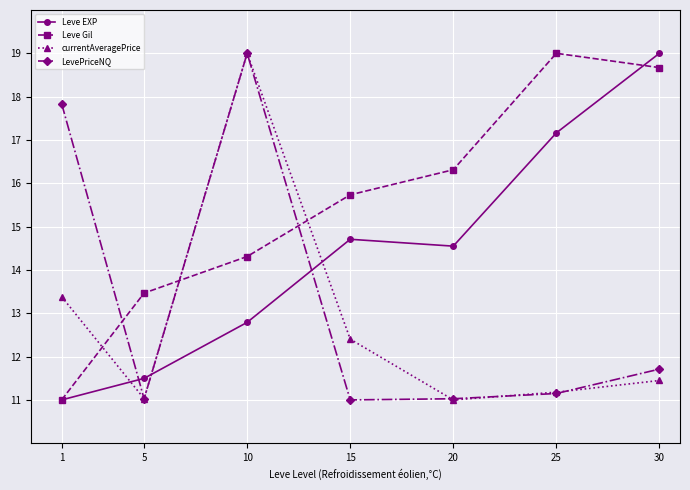

True or false: Leve EXP has more than 1 interior local peaks.

False